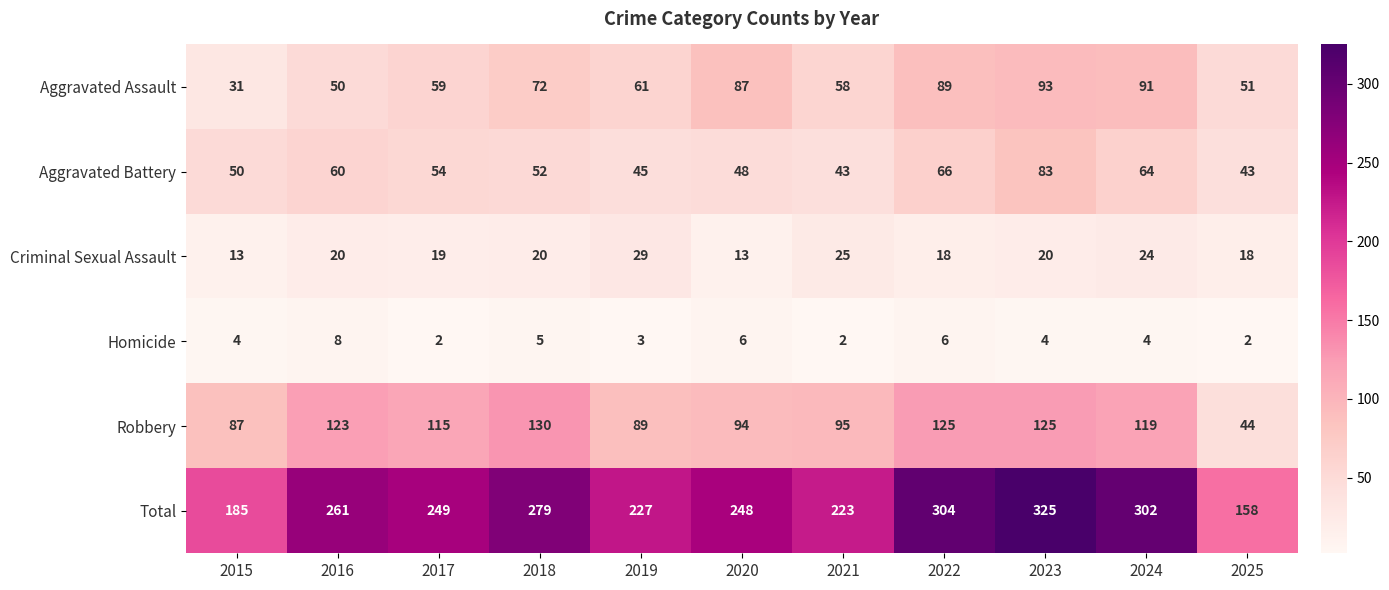

What is the sum of the Total values at 2024 and 2016?

563